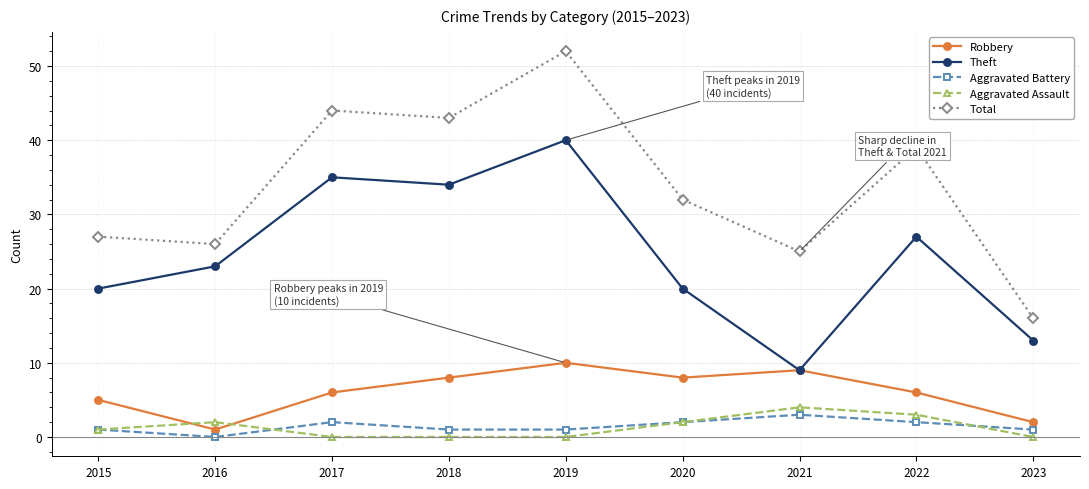

Is it true that Total equals 40 at 2015?

False